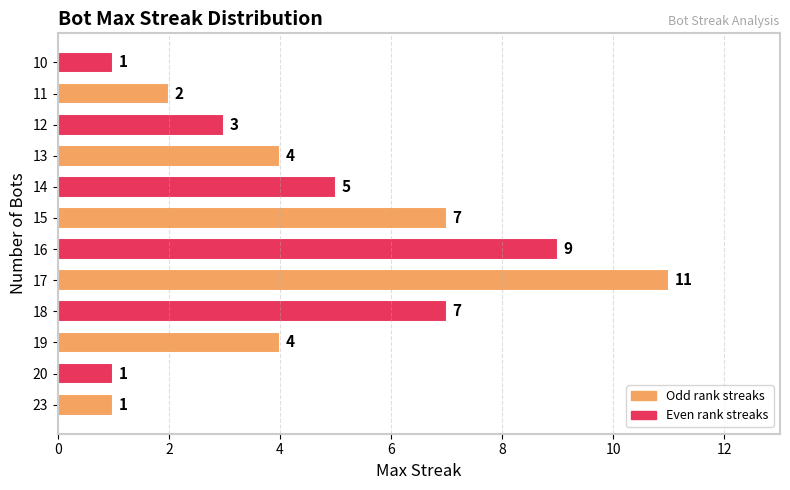

What is the difference between the second highest and minimum values?

8